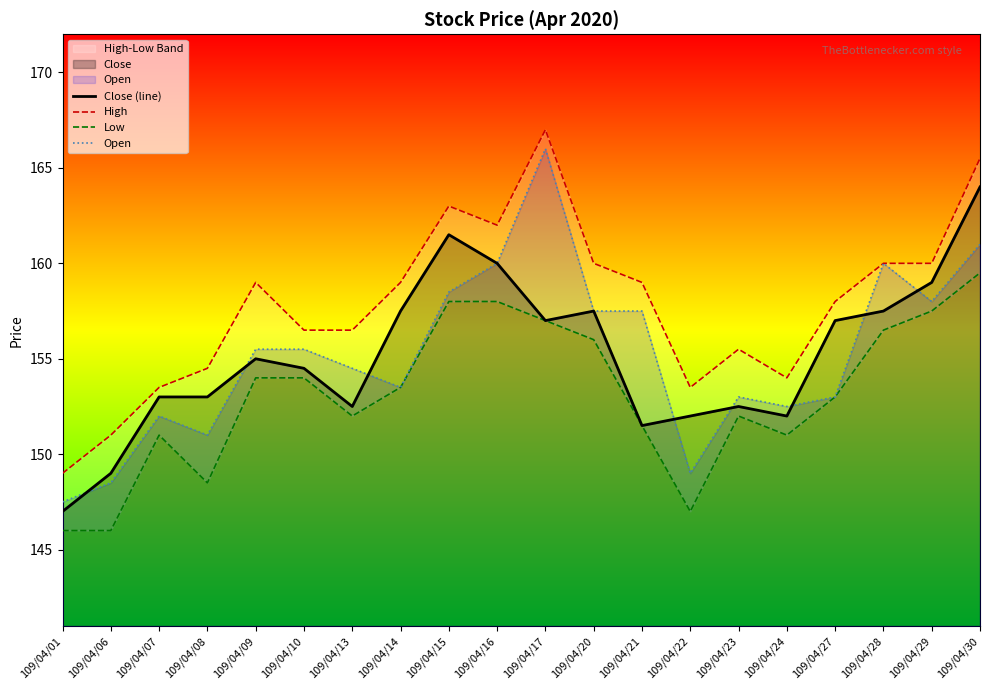

Where does the Open series first go above 155?

109/04/09